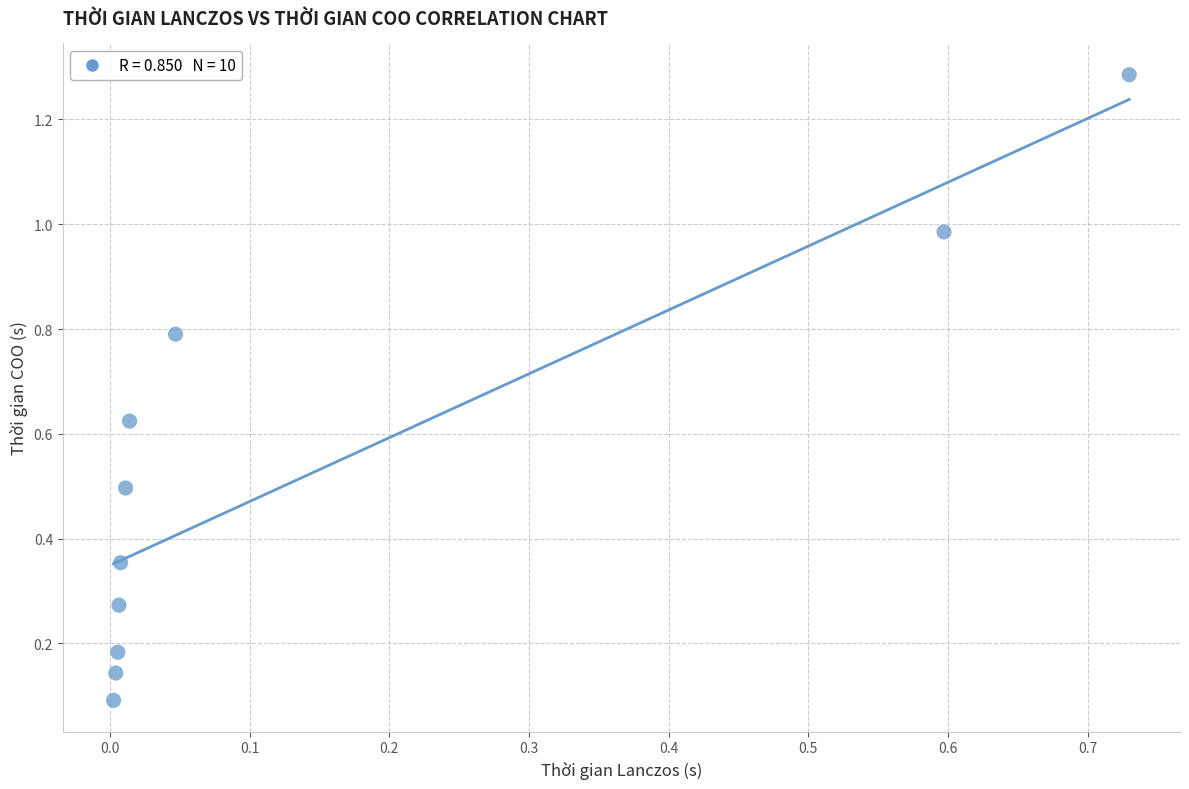

What is the range of Y values (max minus min)?

1.2